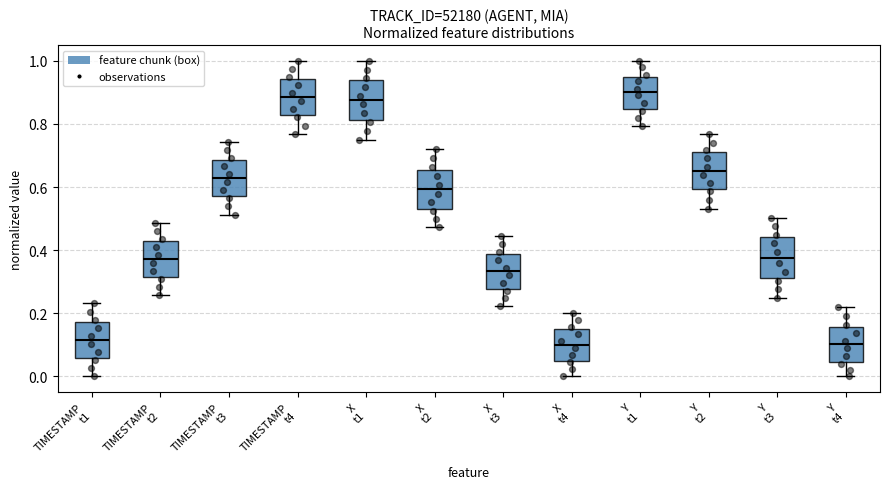

Reading left to right, transcribe this box plot: for each box, give where its median line is, the range the box spans, and where its two whiskers end, as read against the y-axis. The values are not printed on the chart, so give them approximately, as read against the axis.

TIMESTAMP t1: median 0.12, box 0.06 to 0.18, whiskers 0.00 to 0.24
TIMESTAMP t2: median 0.38, box 0.32 to 0.42, whiskers 0.26 to 0.48
TIMESTAMP t3: median 0.62, box 0.58 to 0.68, whiskers 0.52 to 0.74
TIMESTAMP t4: median 0.88, box 0.82 to 0.94, whiskers 0.76 to 1.00
X t1: median 0.88, box 0.82 to 0.94, whiskers 0.74 to 1.00
X t2: median 0.60, box 0.54 to 0.66, whiskers 0.48 to 0.72
X t3: median 0.34, box 0.28 to 0.38, whiskers 0.22 to 0.44
X t4: median 0.10, box 0.04 to 0.14, whiskers 0.00 to 0.20
Y t1: median 0.90, box 0.84 to 0.96, whiskers 0.80 to 1.00
Y t2: median 0.66, box 0.60 to 0.72, whiskers 0.54 to 0.76
Y t3: median 0.38, box 0.32 to 0.44, whiskers 0.24 to 0.50
Y t4: median 0.10, box 0.04 to 0.16, whiskers 0.00 to 0.22